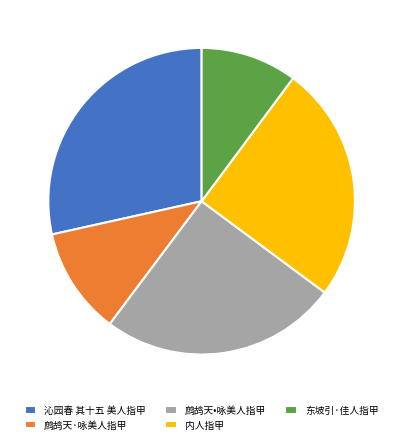

Is there a majority slice in this chart?

No